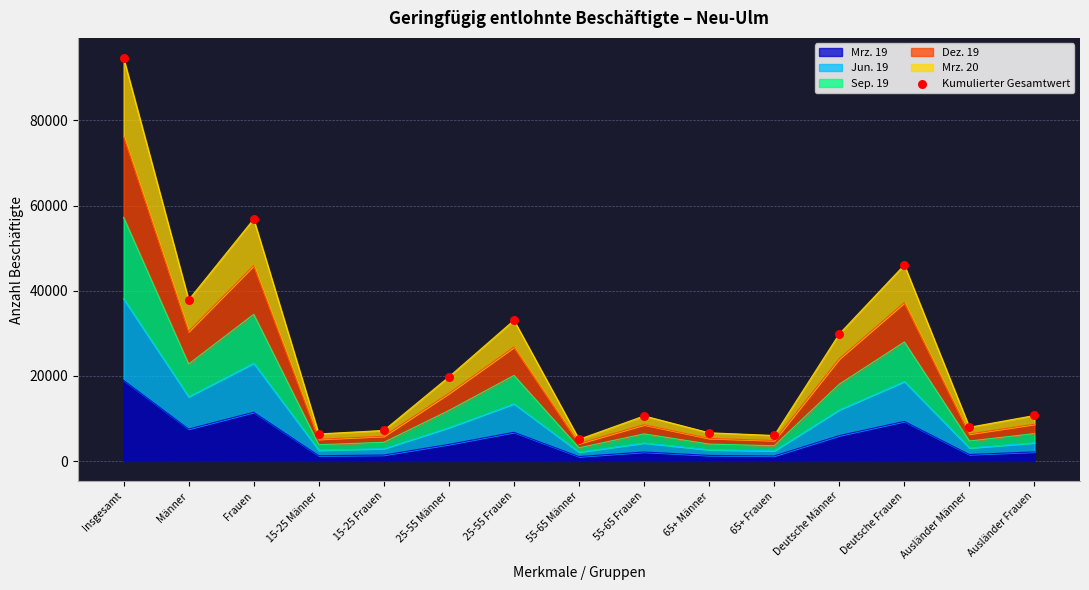

What is the change in value from 65+ Frauen to Deutsche Männer?

+23853